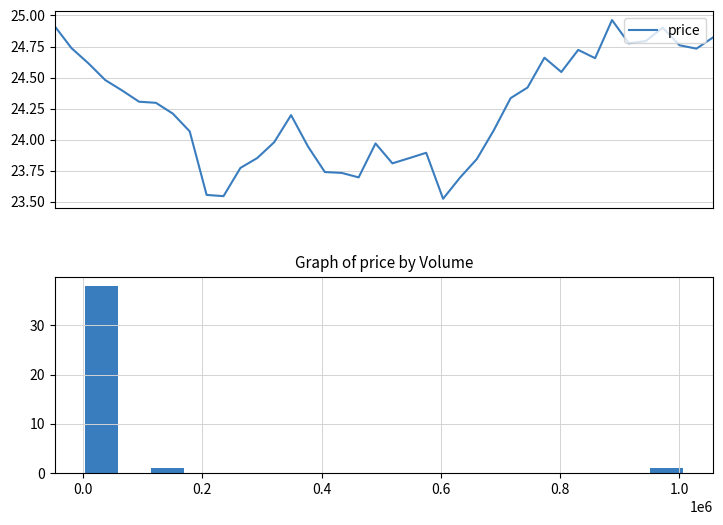

At which category does the data reach its first local valley?

10